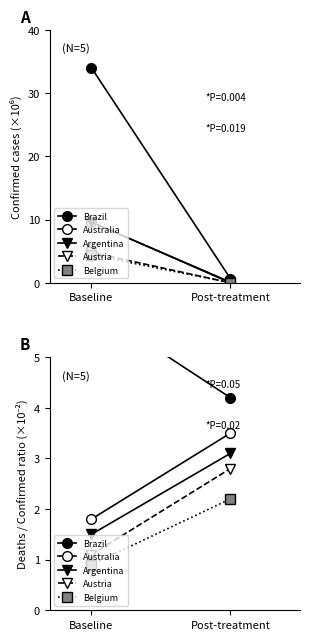

What is the value of the Austria point at the 2nd from the left?

2.8